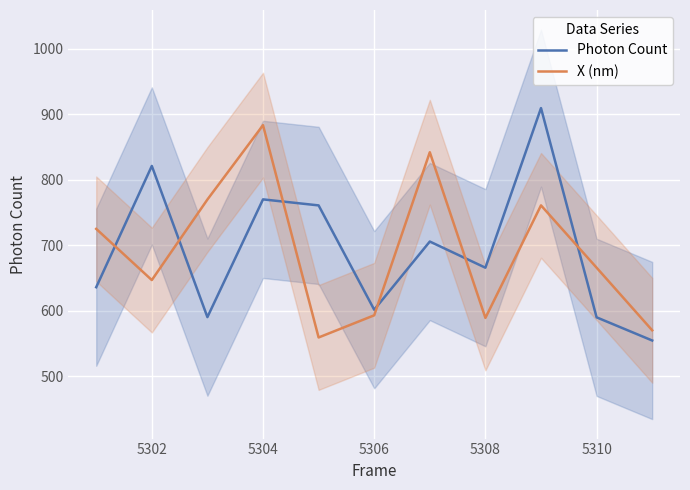

What is the difference between the highest and lowest values at 5302?

174.2